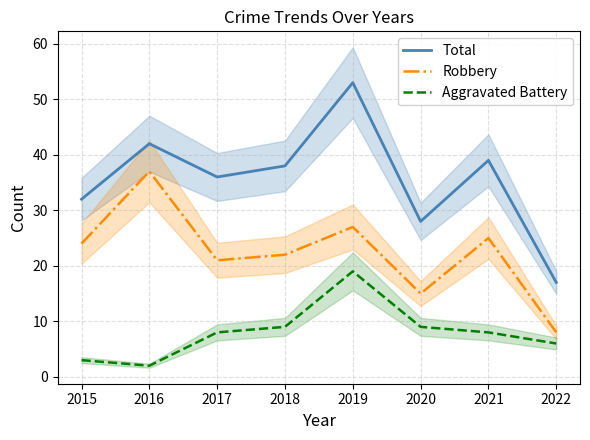

What is the value of the Total point at the 3rd from the left?

36